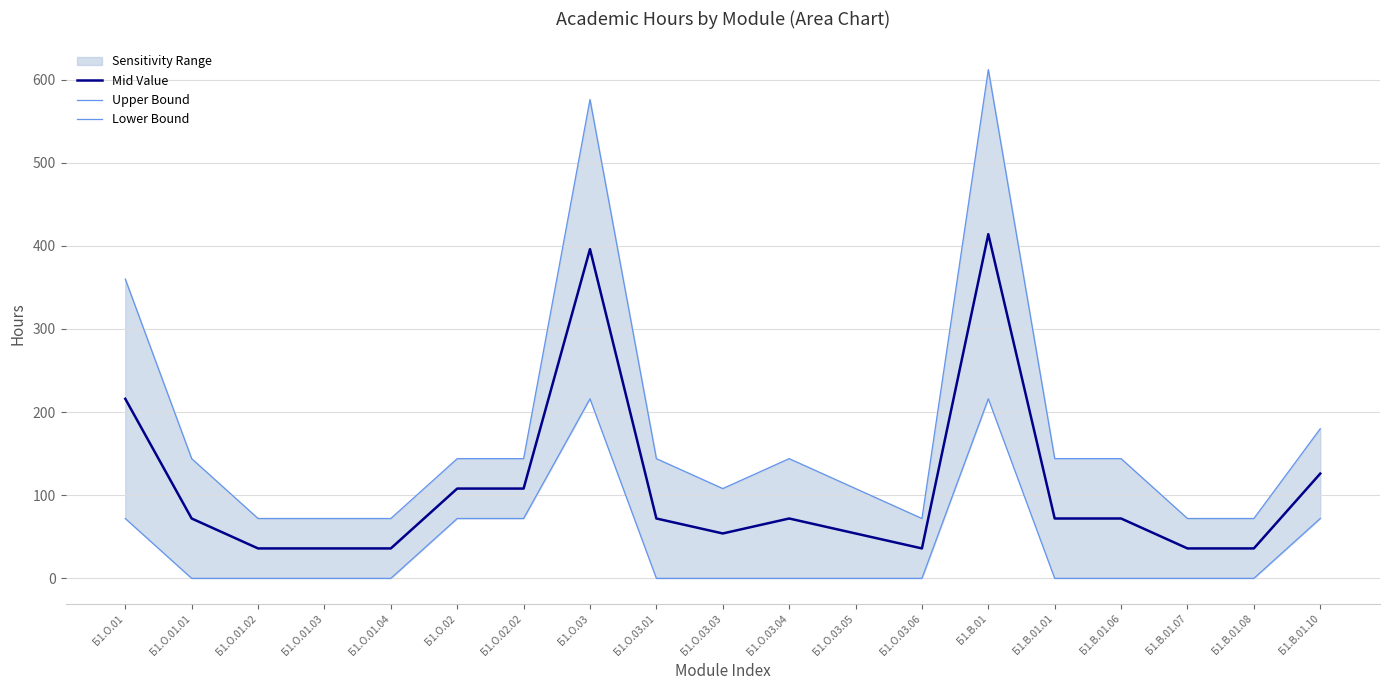

The Upper Bound series shows 108 at Б1.О.03.03. True or false?

True